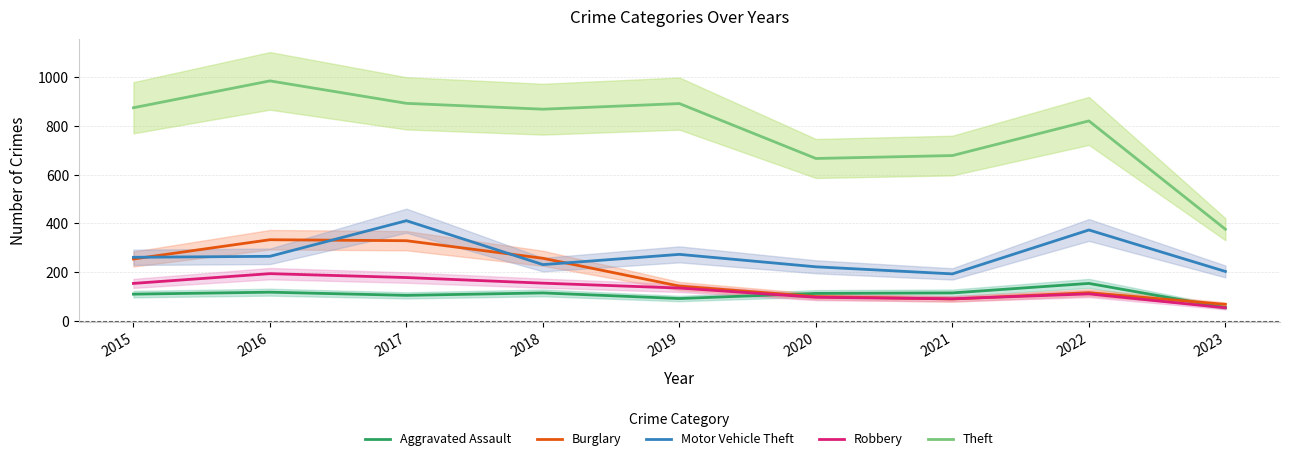

Where is the first local minimum for Aggravated Assault?

2017